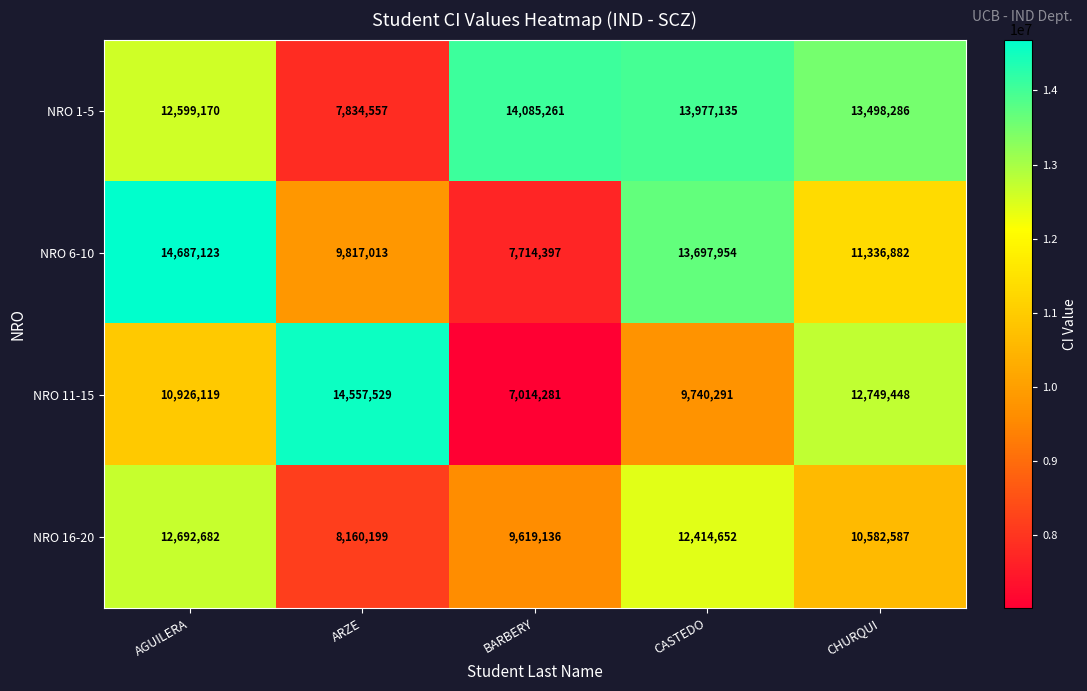

How many values in the NRO 6-10 series are below 11336882?

2